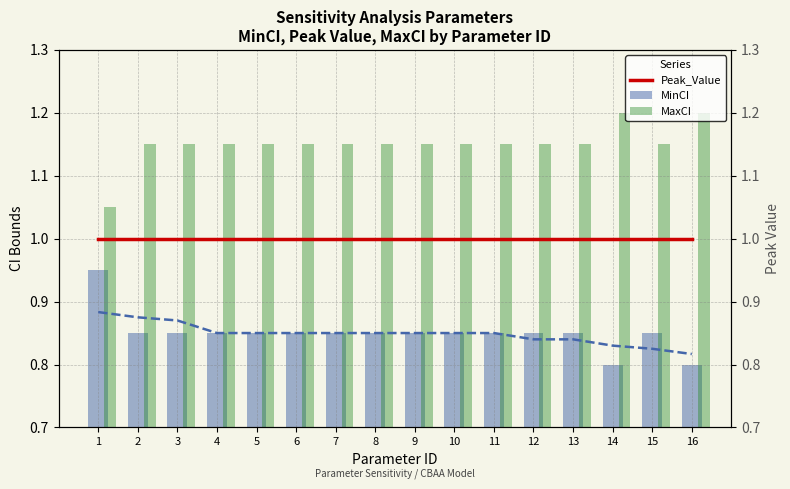

Reading left to right, list all the values displayed in this chart.

Peak_Value: 1=1.0	2=1.0	3=1.0	4=1.0	5=1.0	6=1.0	7=1.0	8=1.0	9=1.0	10=1.0	11=1.0	12=1.0	13=1.0	14=1.0	15=1.0	16=1.0
MinCI: 1=0.9	2=0.8	3=0.8	4=0.8	5=0.8	6=0.8	7=0.8	8=0.8	9=0.8	10=0.8	11=0.8	12=0.8	13=0.8	14=0.8	15=0.8	16=0.8
MaxCI: 1=1.1	2=1.1	3=1.1	4=1.1	5=1.1	6=1.1	7=1.1	8=1.1	9=1.1	10=1.1	11=1.1	12=1.1	13=1.1	14=1.2	15=1.1	16=1.2